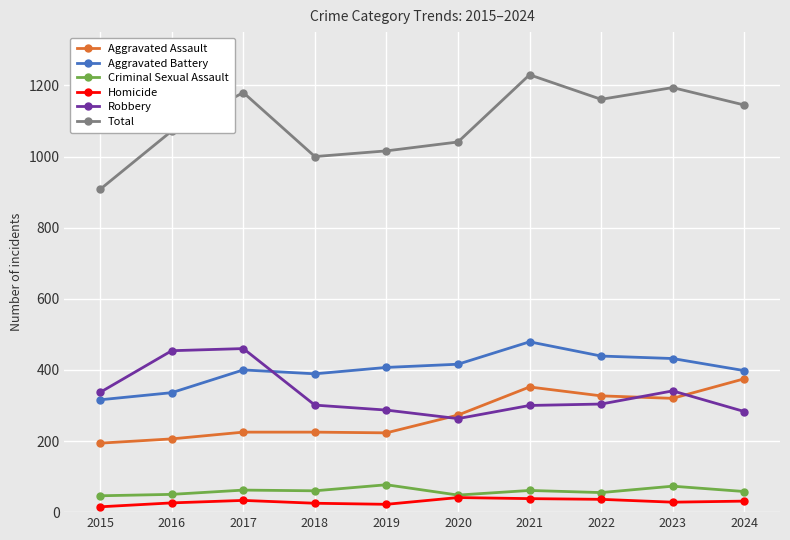

Which label corresponds to the largest value in the chart?

2021